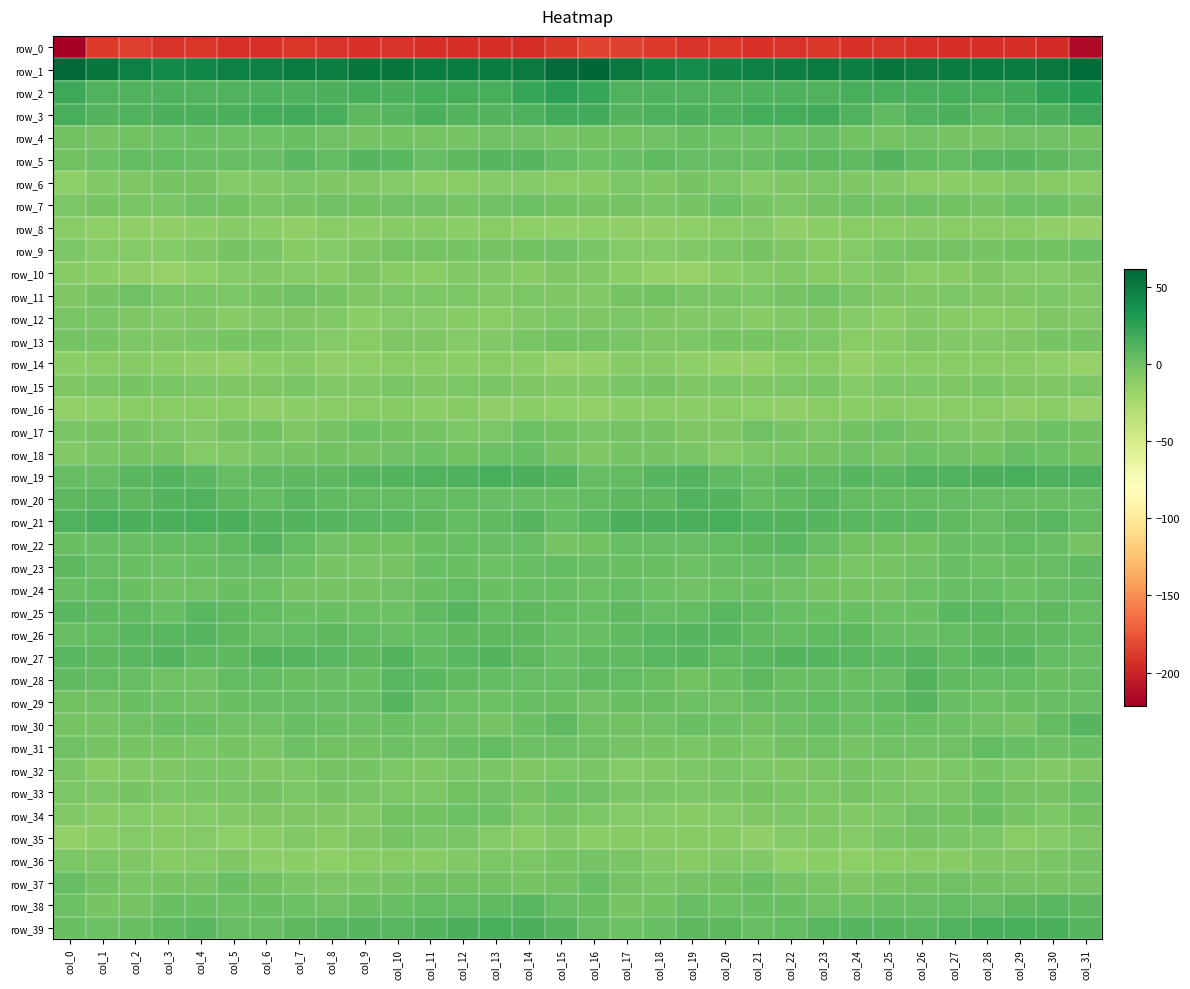

What is the lowest value of the row_31 series?

-4.4